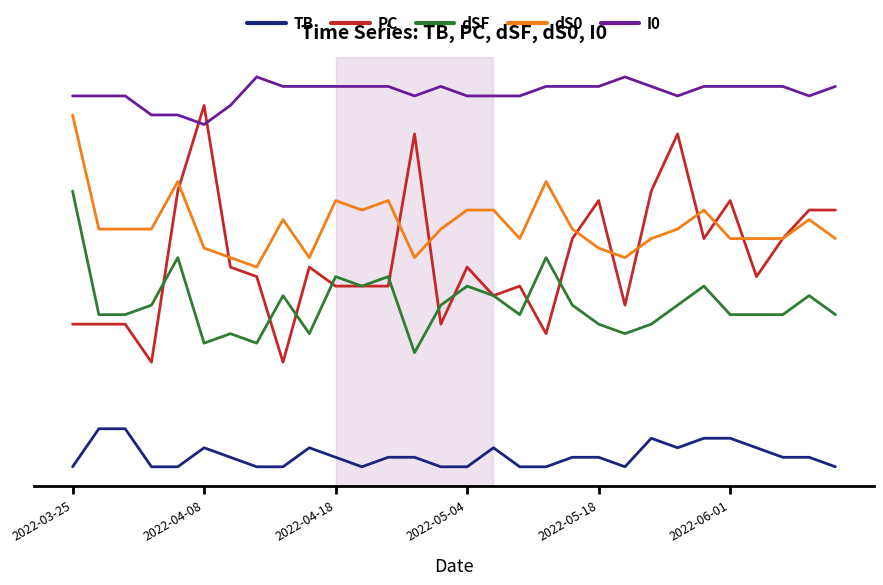

True or false: dS0 has more than 1 interior local peaks.

True